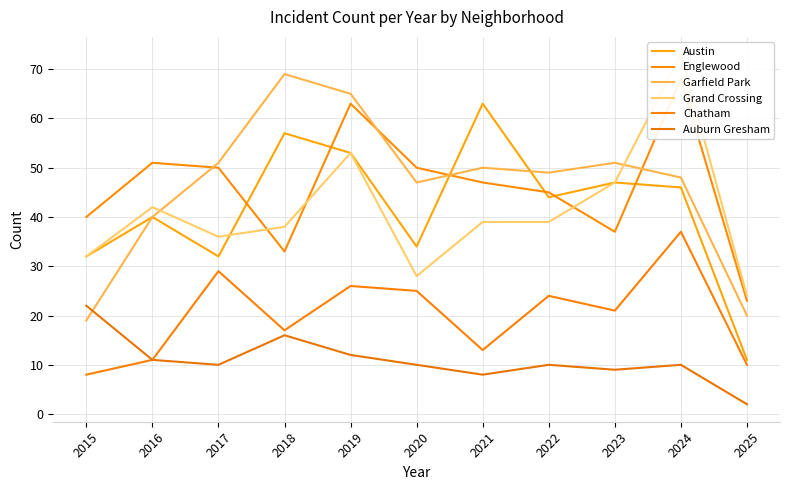

Is the value of Austin at 2019 greater than the value of Auburn Gresham at 2017?

Yes